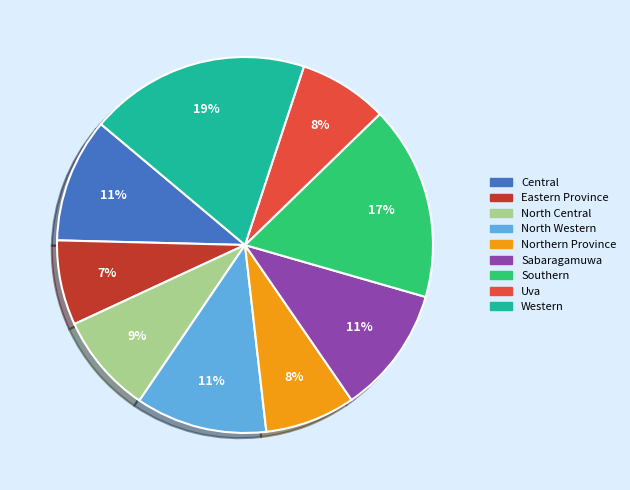

To the nearest percent, what is the difference between the Northern Province and Sabaragamuwa slice percentages?

3%